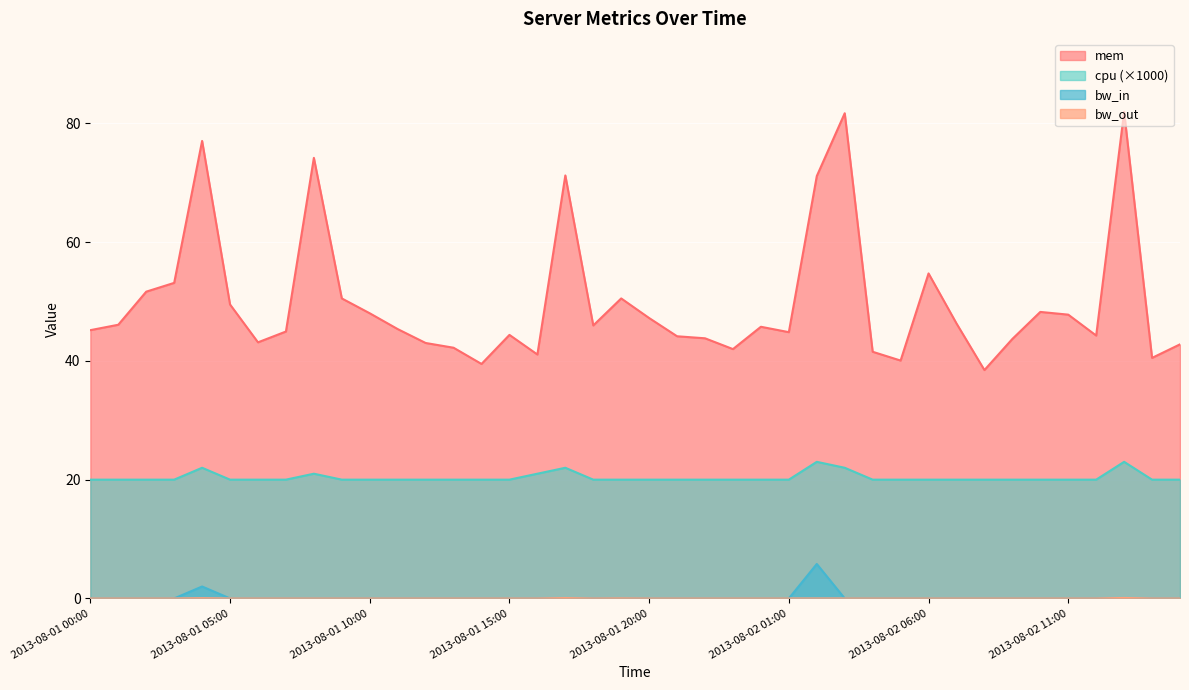

True or false: cpu has more than 0 points higher than both neighbors.

True